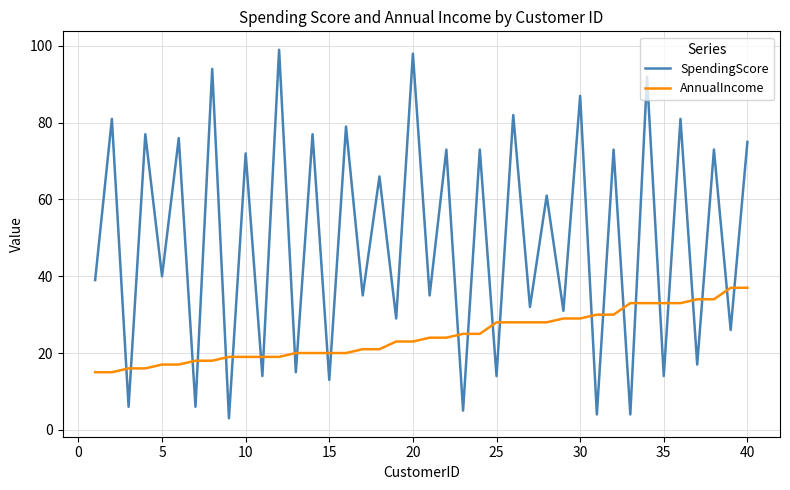

Which series has the largest total across all categories?

SpendingScore